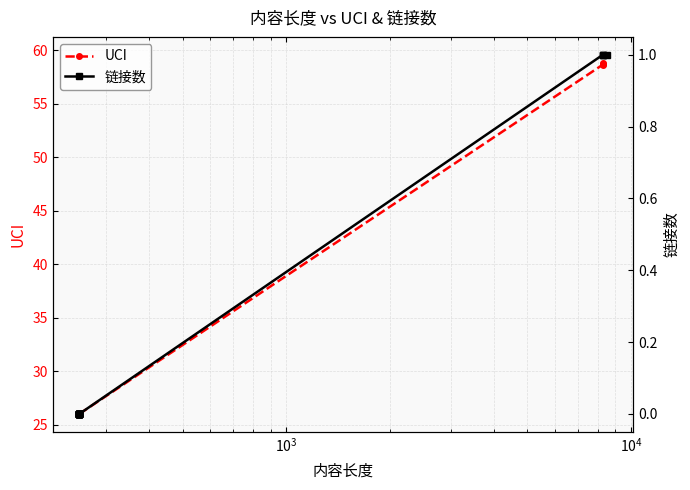

Is this an area chart (filled region under the line)?

No